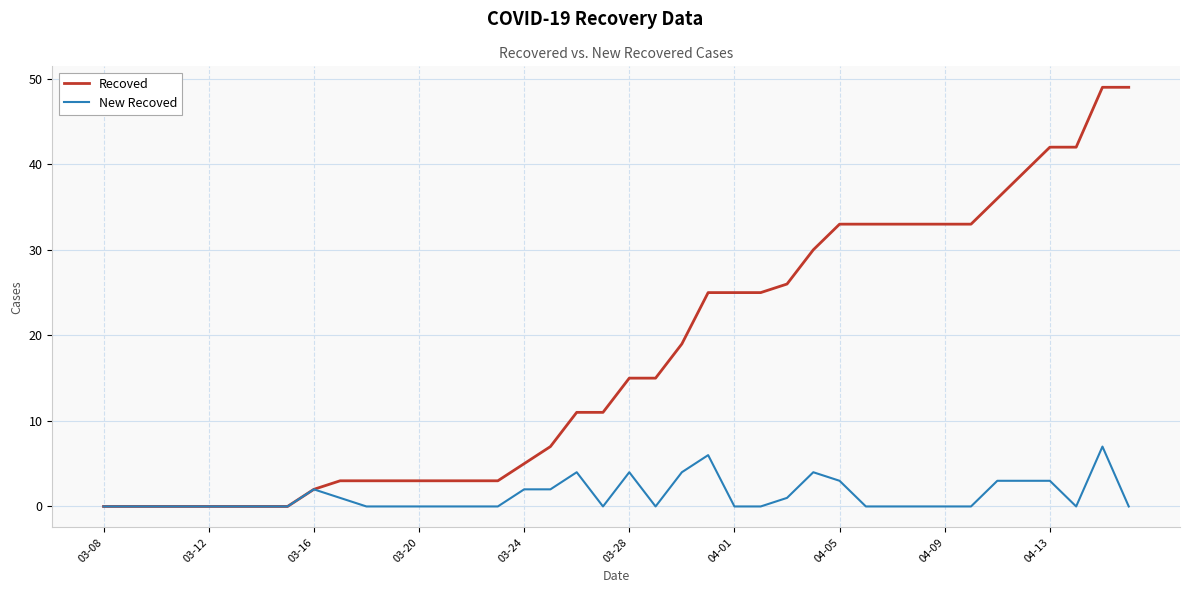

True or false: New Recoved has more than 2 interior local peaks.

True